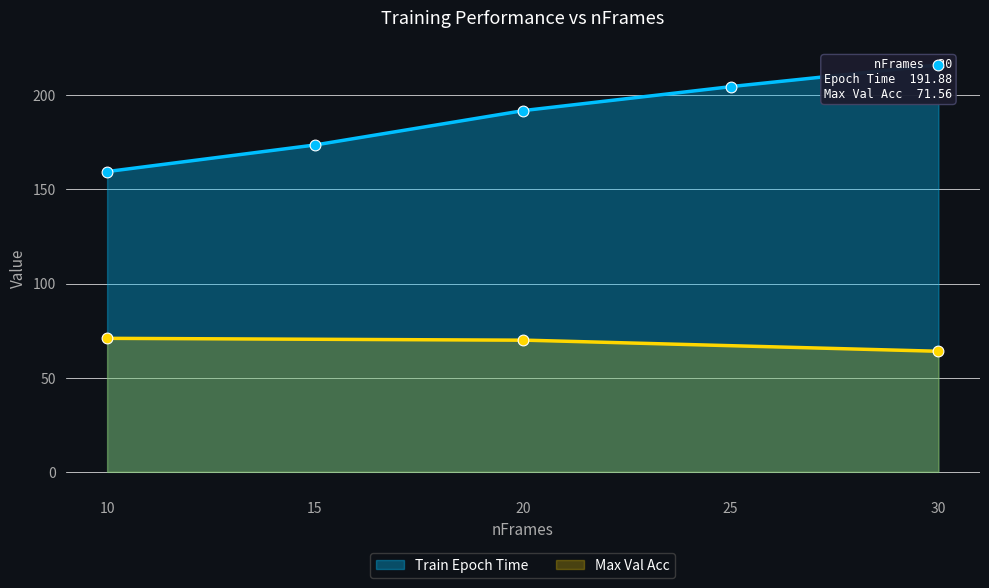

Which series contains the lowest Y value?

Max Val Acc